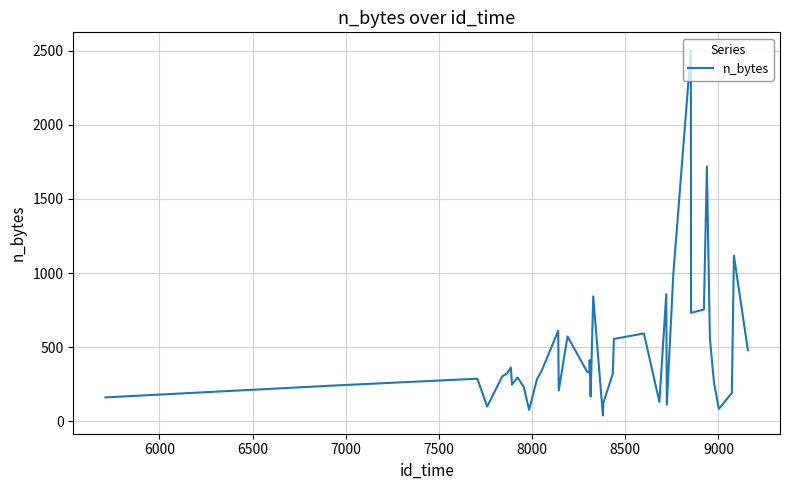

What is the maximum value shown in the chart?

2500